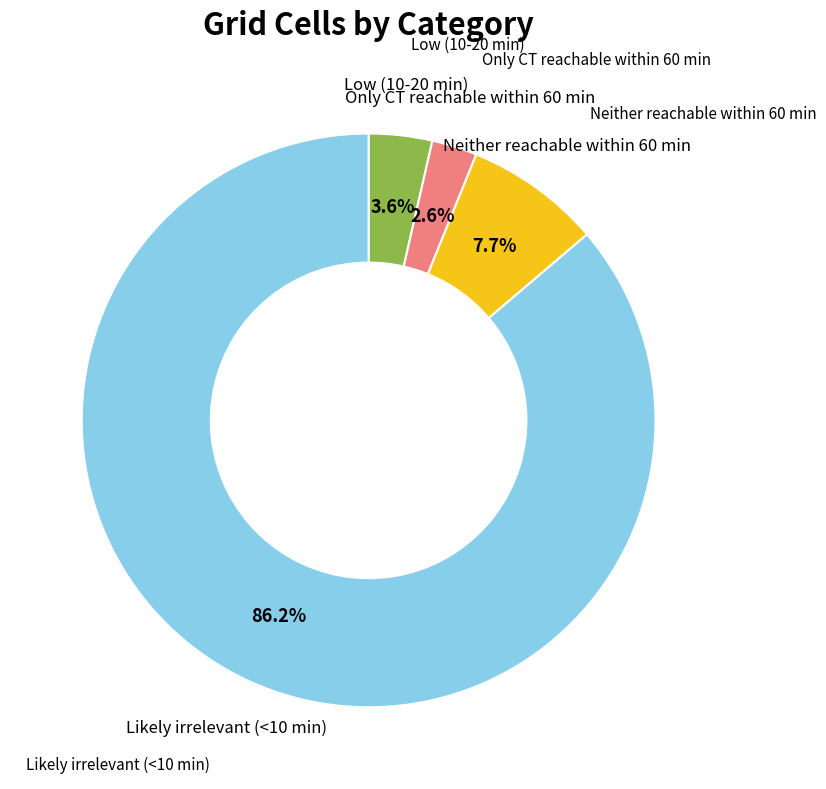

Is there a majority slice in this chart?

Yes